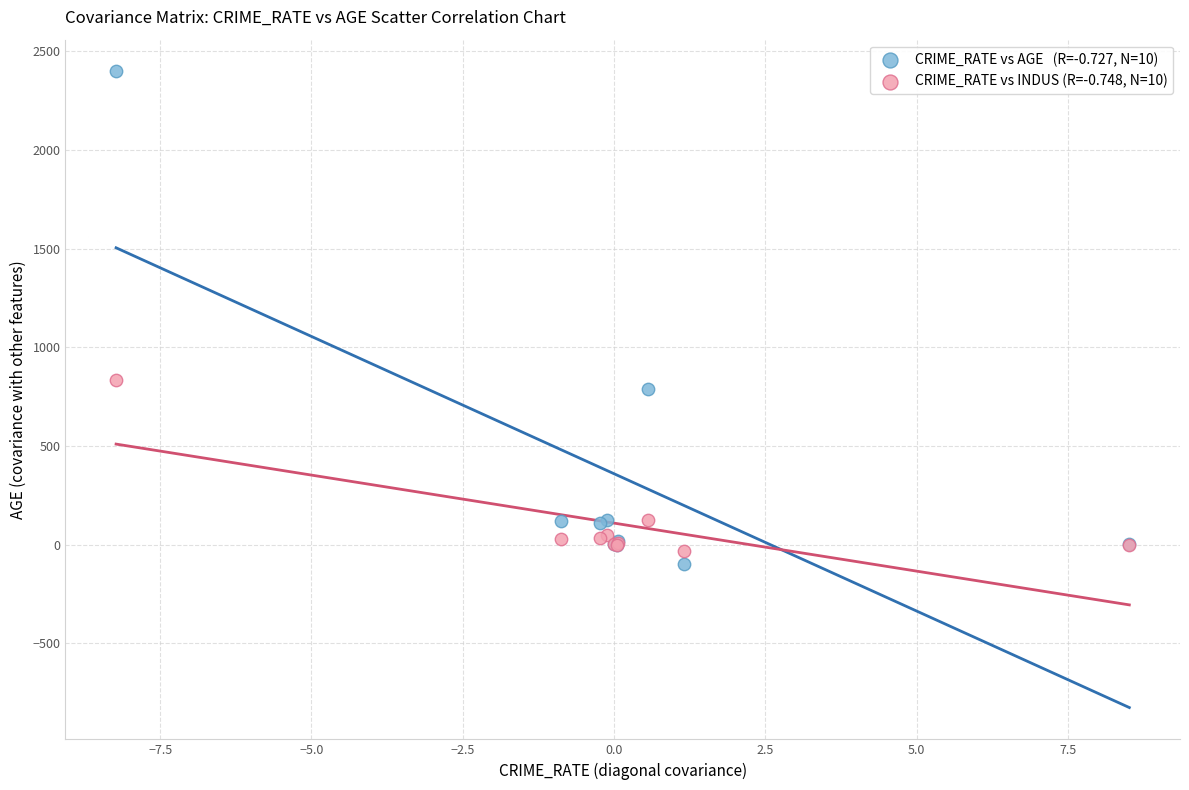

Across all series, what Y value is closest to 1150?

831.7